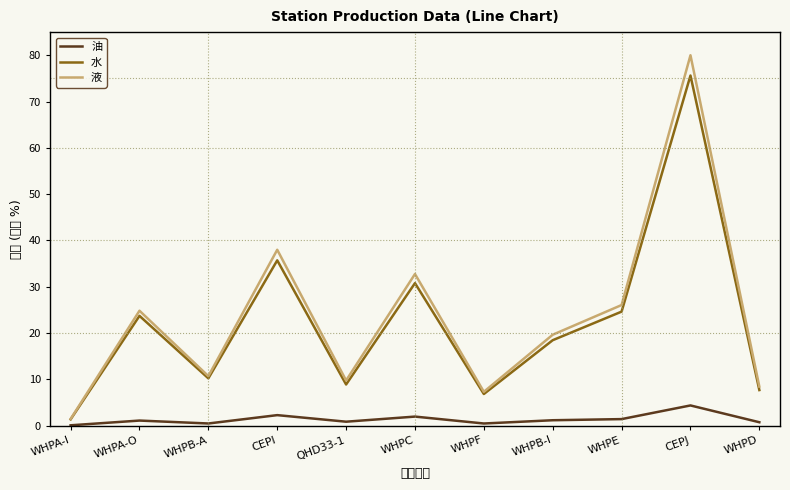

Which series has the largest range (max minus min)?

液